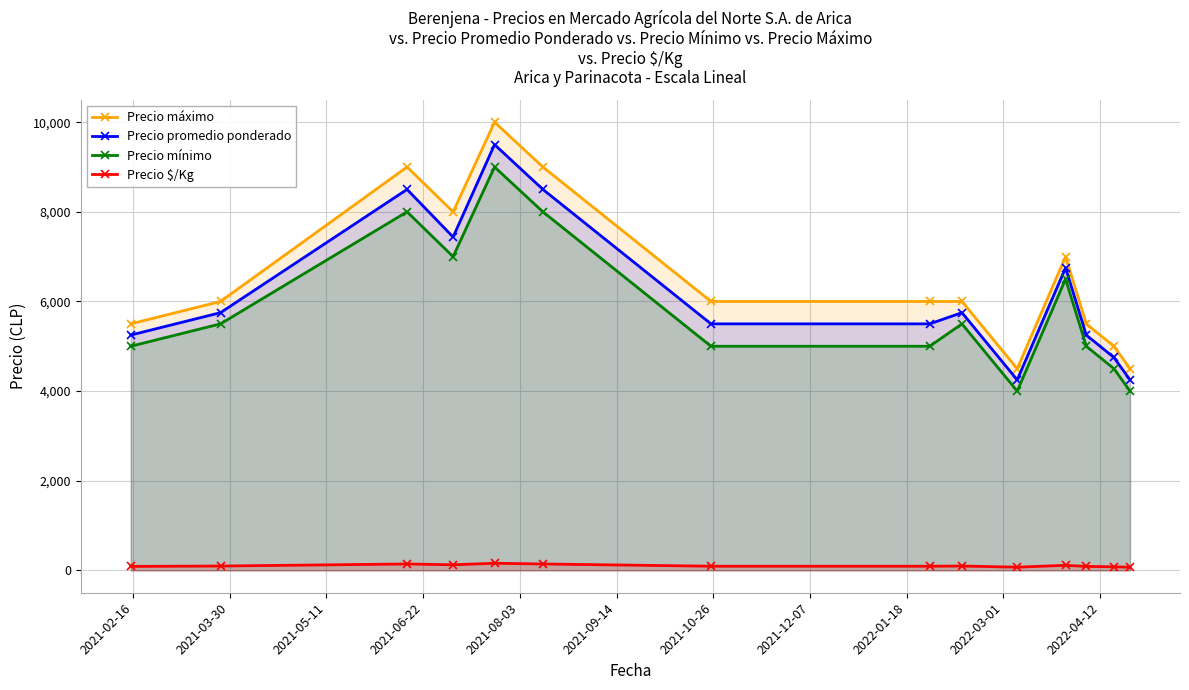

In Precio promedio ponderado, how many points are lower than both neighbors (excluding endpoints)?

2